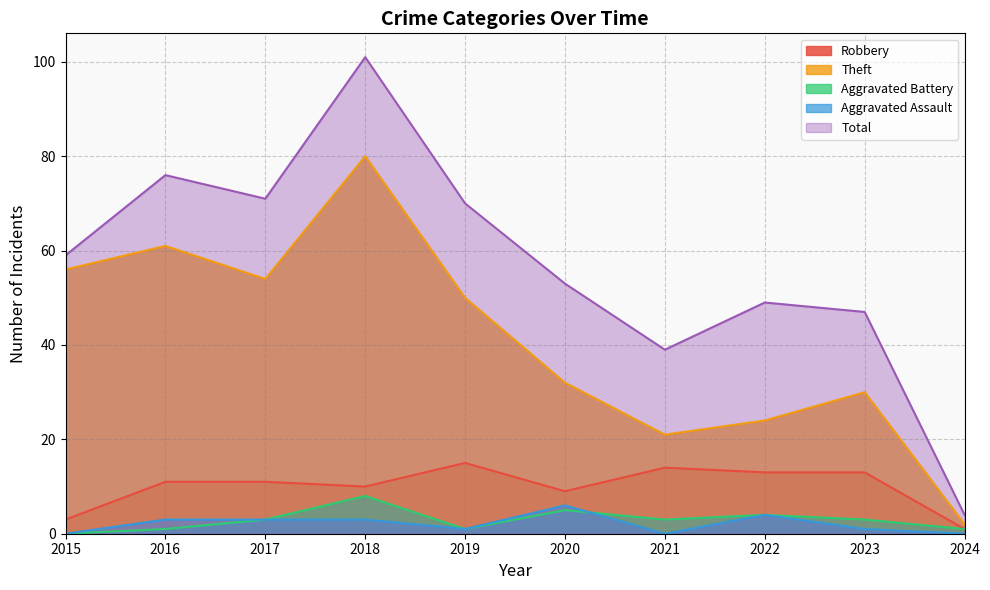

How many lines are shown in the chart?

5